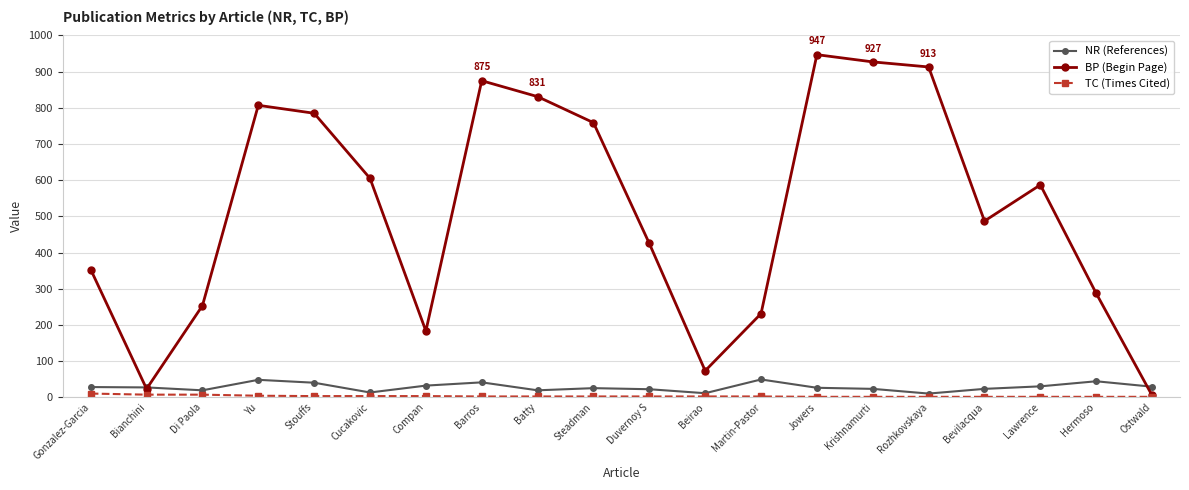

Which series has the largest total across all categories?

BP (Begin Page)